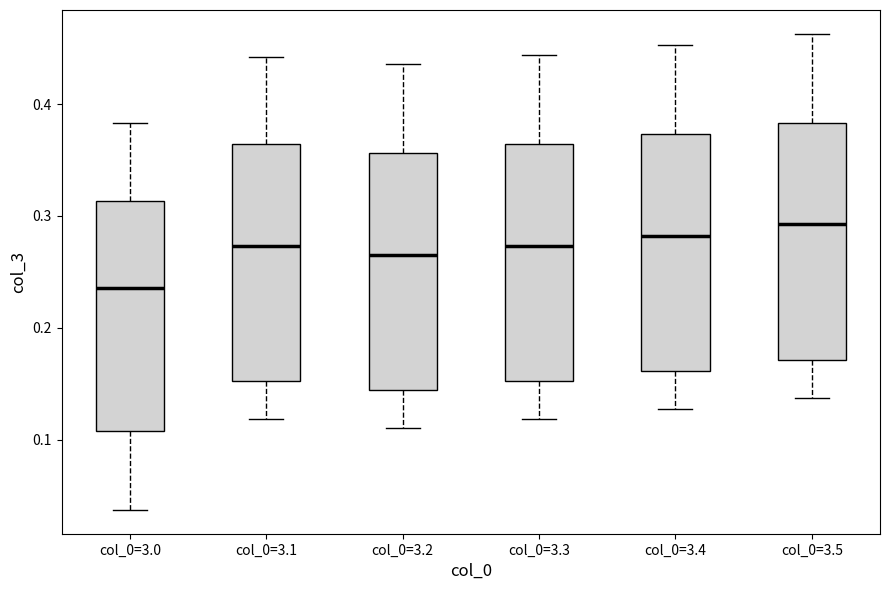

Reading left to right, transcribe this box plot: for each box, give where its median line is, the range the box spans, and where its two whiskers end, as read against the y-axis. The values are not printed on the chart, so give them approximately, as read against the axis.

col_0=3.0: median 0.24, box 0.11 to 0.31, whiskers 0.04 to 0.38
col_0=3.1: median 0.27, box 0.15 to 0.36, whiskers 0.12 to 0.44
col_0=3.2: median 0.27, box 0.14 to 0.36, whiskers 0.11 to 0.44
col_0=3.3: median 0.27, box 0.15 to 0.36, whiskers 0.12 to 0.44
col_0=3.4: median 0.28, box 0.16 to 0.37, whiskers 0.13 to 0.45
col_0=3.5: median 0.29, box 0.17 to 0.38, whiskers 0.14 to 0.46